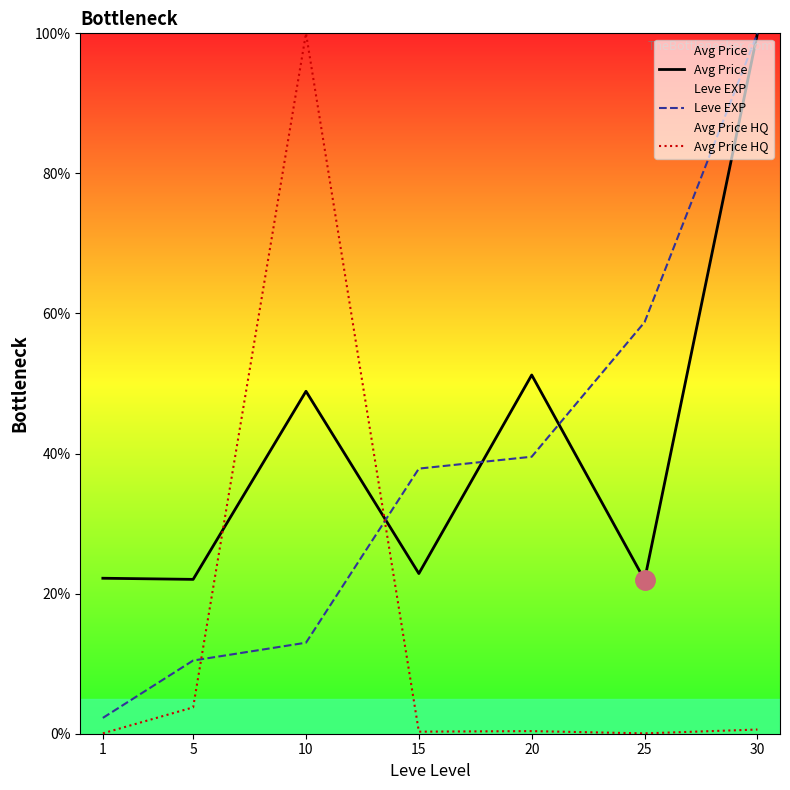

What is the difference between the highest and lowest values at 25?

58.7